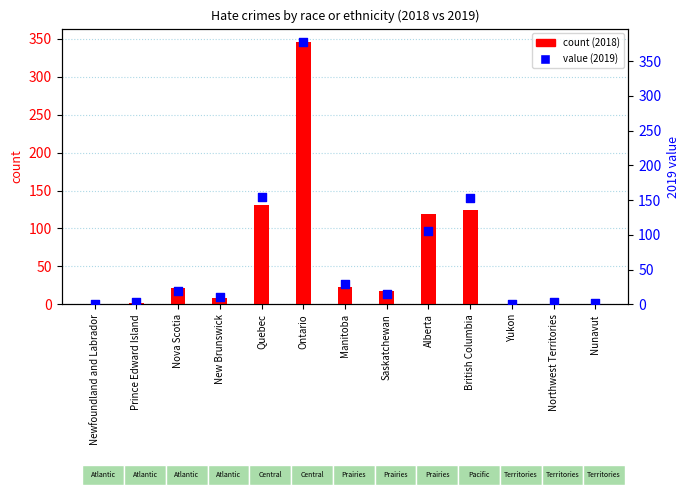

What is the total value across all series at Northwest Territories?

4